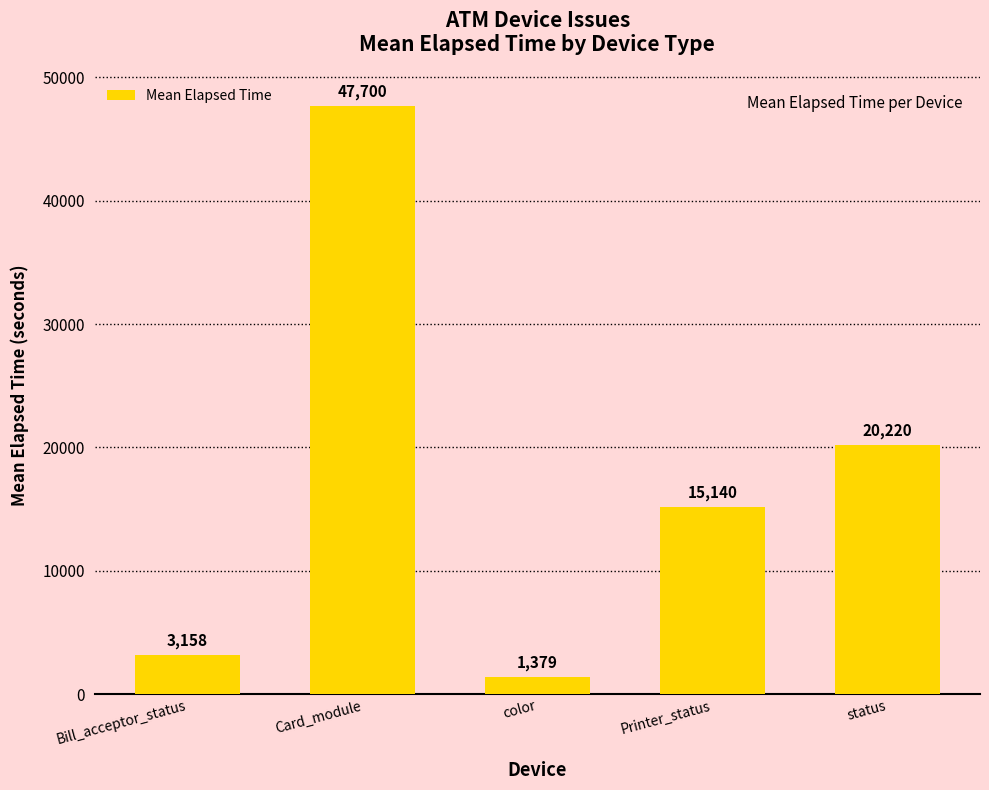

At which category does the chart reach its minimum across all series?

color